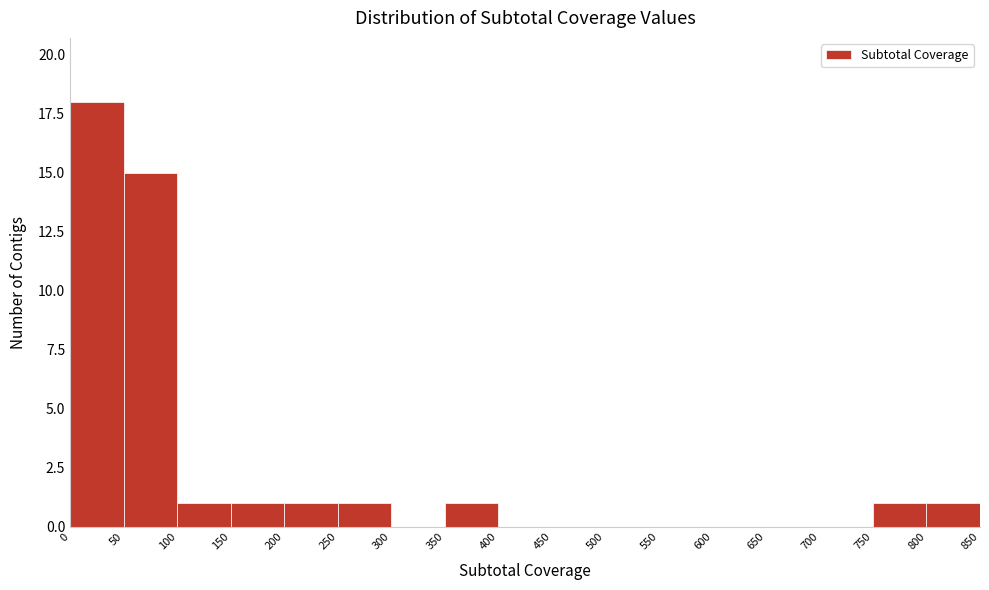

Reading left to right, transcribe this chart: for each bar, give the range it covers on the x-axis and its height. The values are not printed on the chart, so give them approximately, as read against the axis.

0 to 50: 18
50 to 100: 15
100 to 150: 1
150 to 200: 1
200 to 250: 1
250 to 300: 1
300 to 350: 0
350 to 400: 1
400 to 450: 0
450 to 500: 0
500 to 550: 0
550 to 600: 0
600 to 650: 0
650 to 700: 0
700 to 750: 0
750 to 800: 1
800 to 850: 1